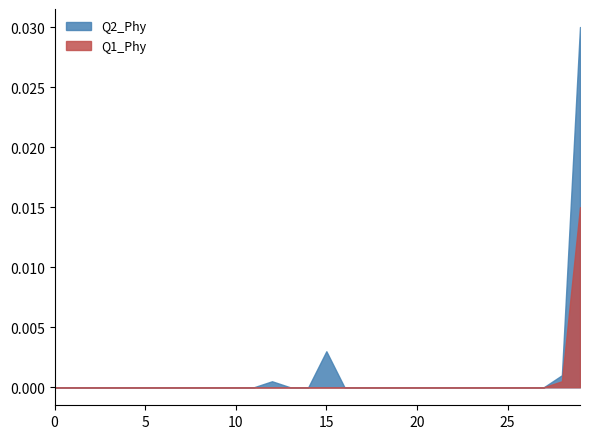

Rank the series by their average value, from lowest to highest.

Q1_Phy, Q2_Phy